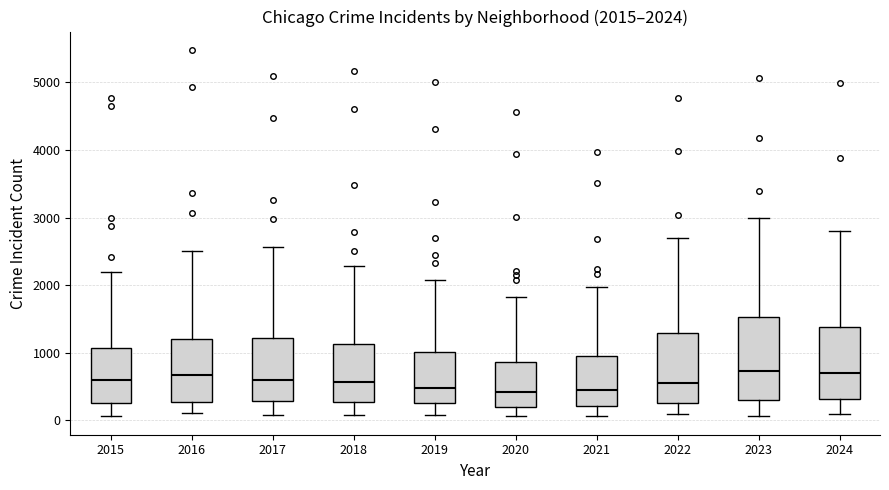

Which box is the tallest, from its lower edge to its upper edge?

2023